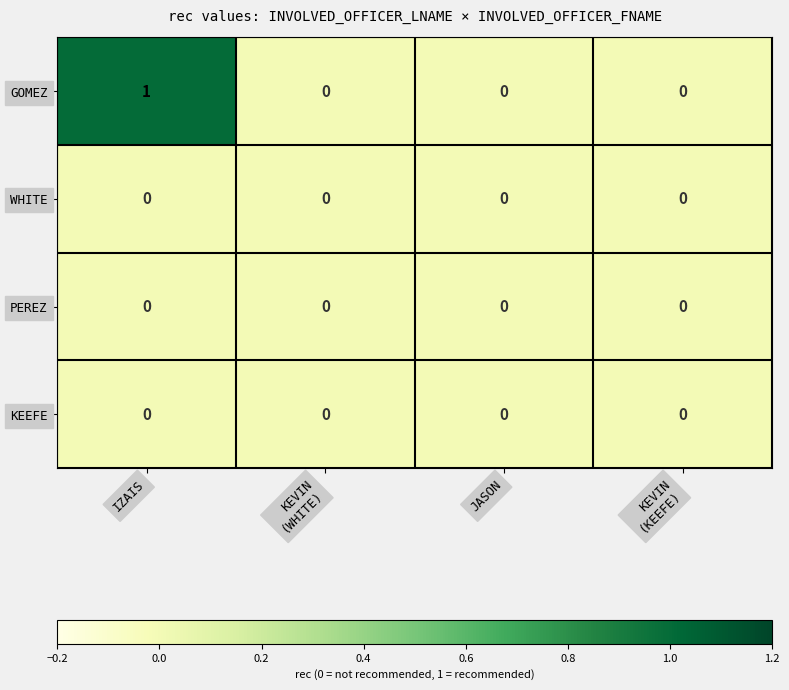

True or false: KEEFE has a value of 0 at IZAIS.

True